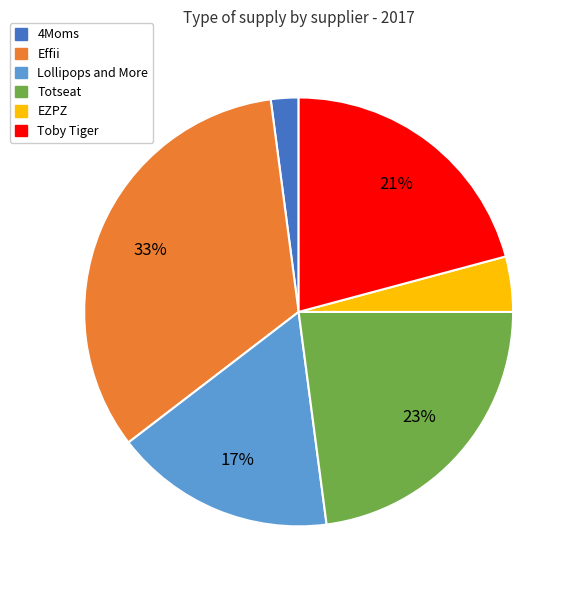

To the nearest percent, what is the average slice percentage?

17%